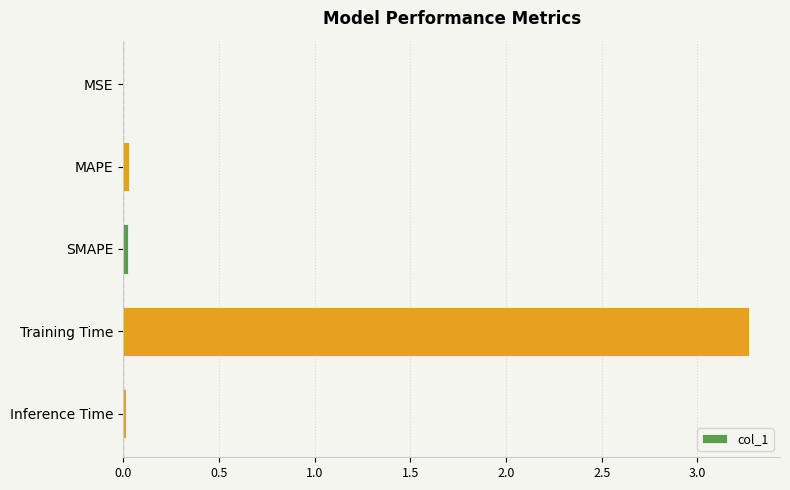

Which has a higher value, Training Time or MAPE?

Training Time